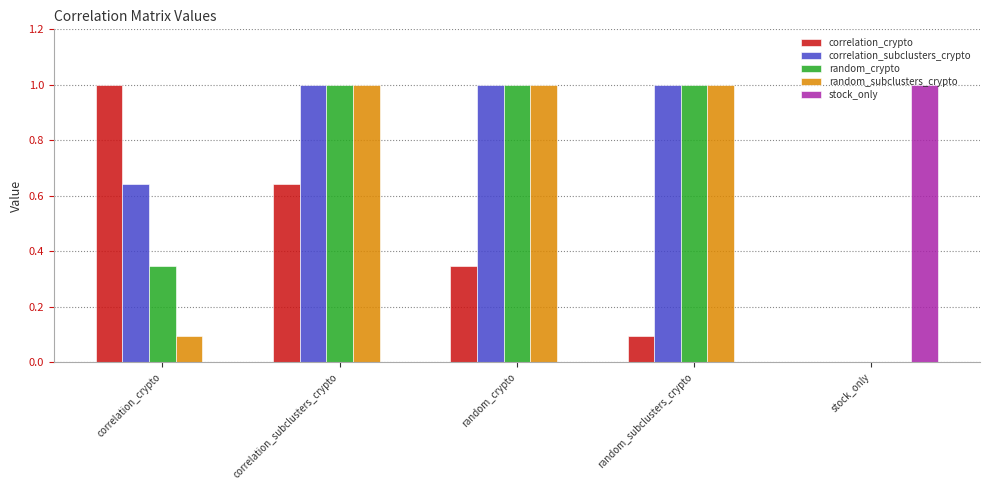

Between correlation_crypto and correlation_subclusters_crypto, which series saw the biggest shift?

random_subclusters_crypto